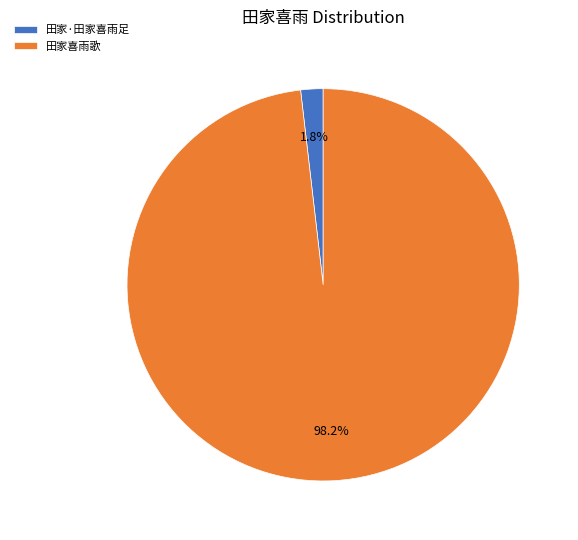

Which category has the smallest portion of the pie?

田家·田家喜雨足